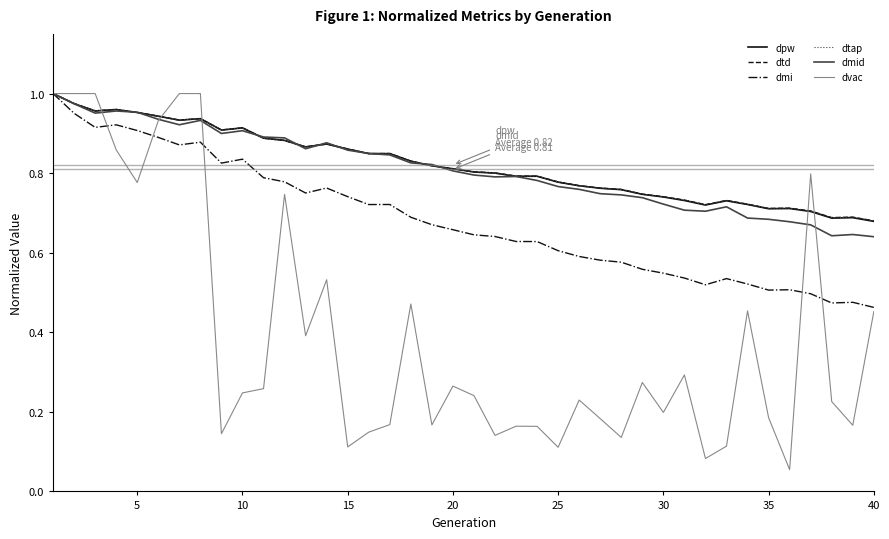

Does the chart display data point markers on the line(s)?

No